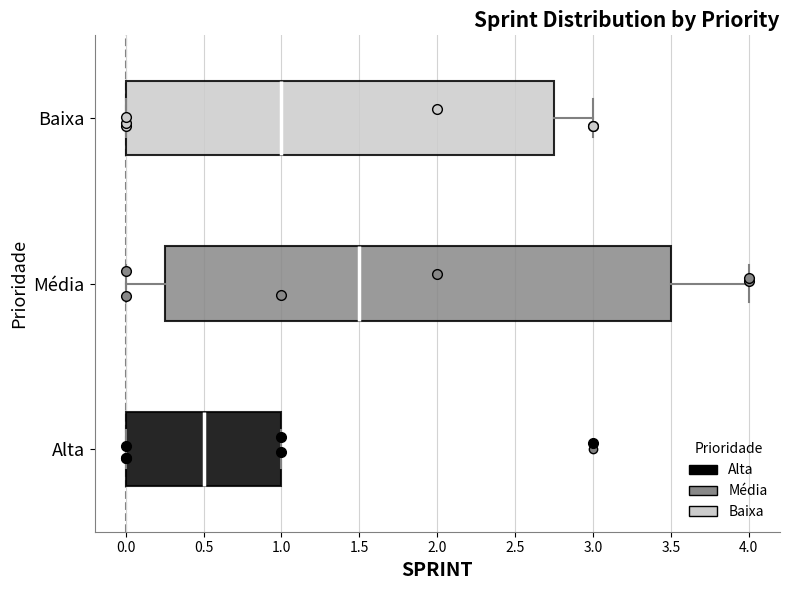

Which box has the furthest to the right median line?

Média